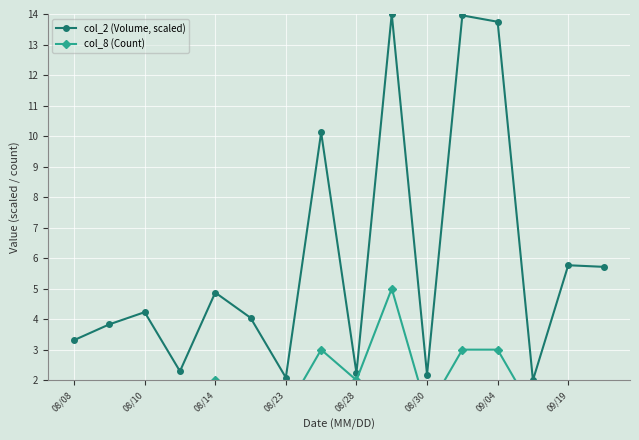

Where does the col_2 (Volume, scaled) series first go above 4?

08/10